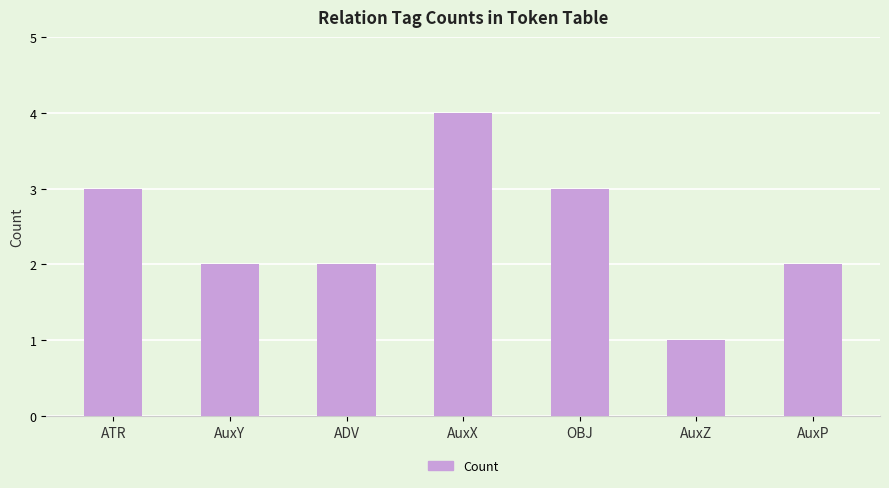

Is it true that the value at AuxX is 2?

False